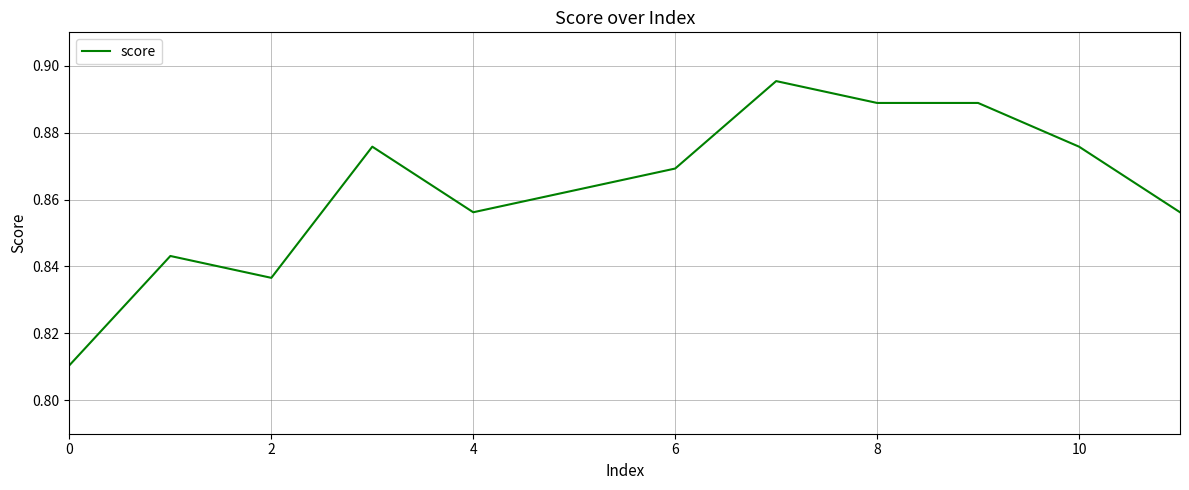

Does the chart display data point markers on the line(s)?

No